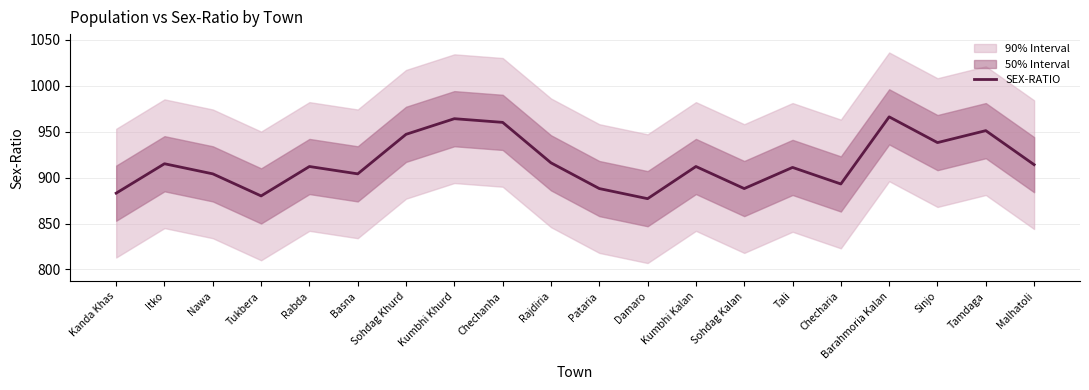

Reading left to right, extract all data points from this chart.

883	915	904	880	912	904	947	964	960	916	888	877	912	888	911	893	966	938	951	914